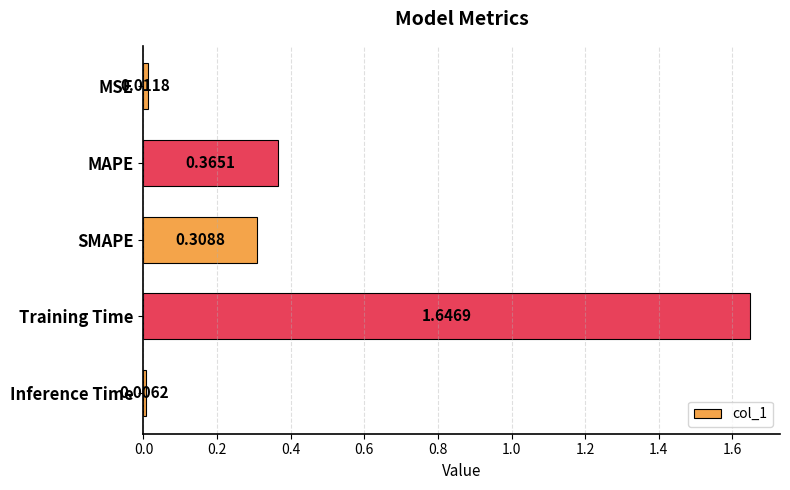

What is the sum of the values at MAPE and Training Time?

2.0